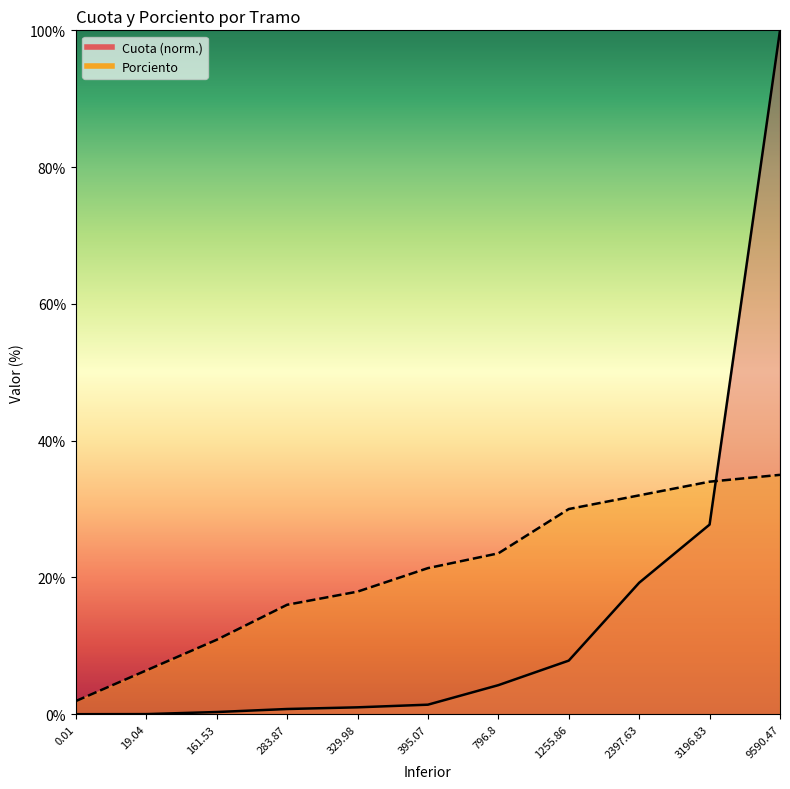

Rank the series at 796.8 from lowest to highest value.

Cuota, Porciento